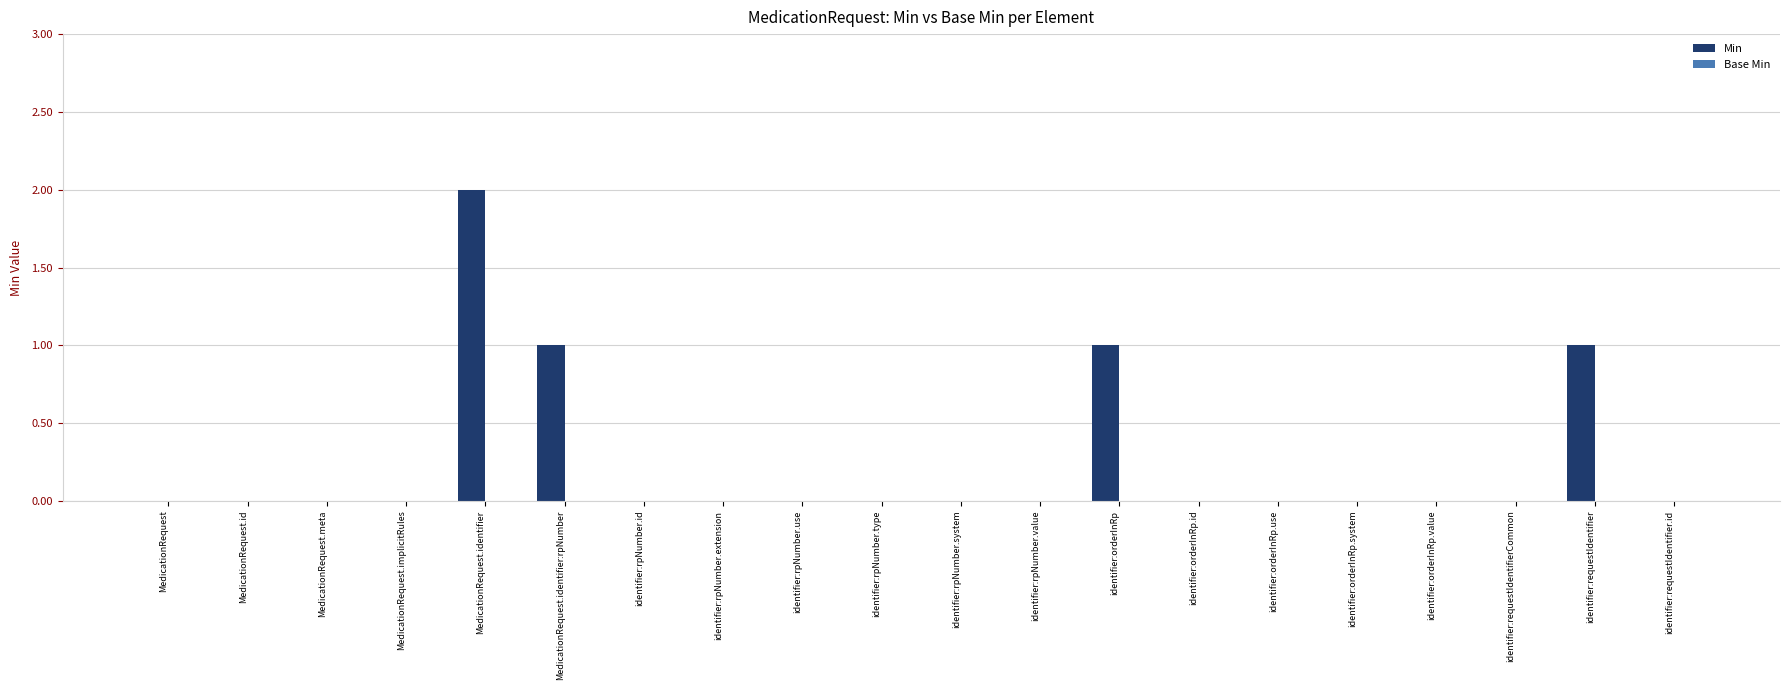

What is the sum of all values?

5